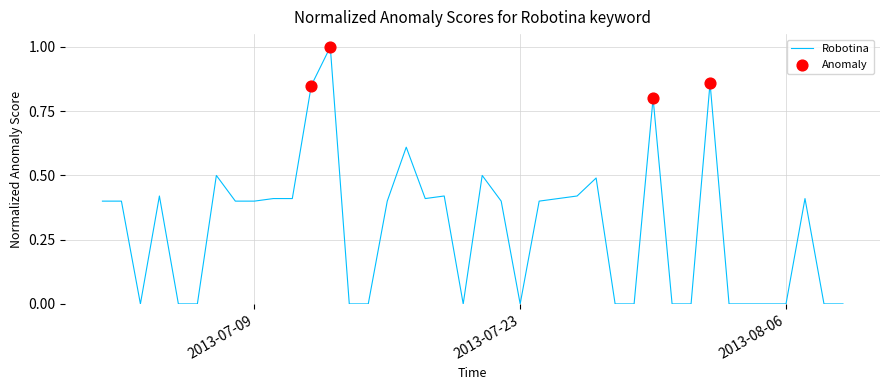

What is the greatest value displayed?

1.0